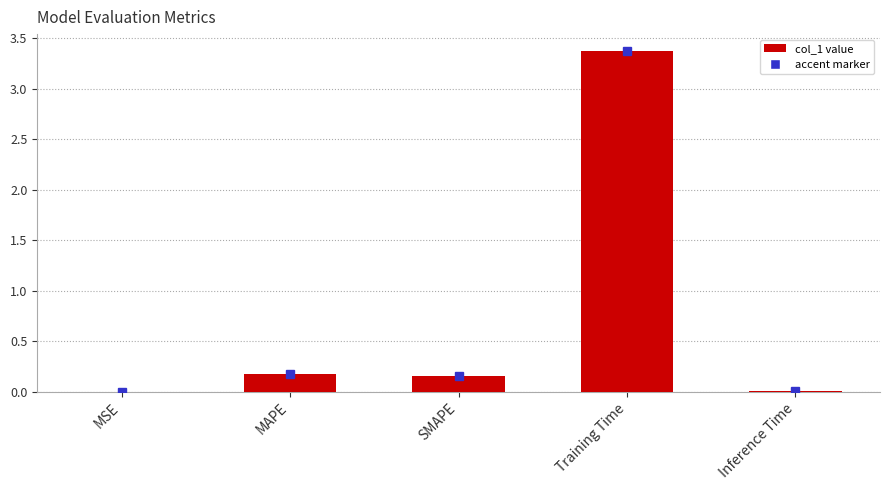

Which has a higher value, MSE or SMAPE?

SMAPE